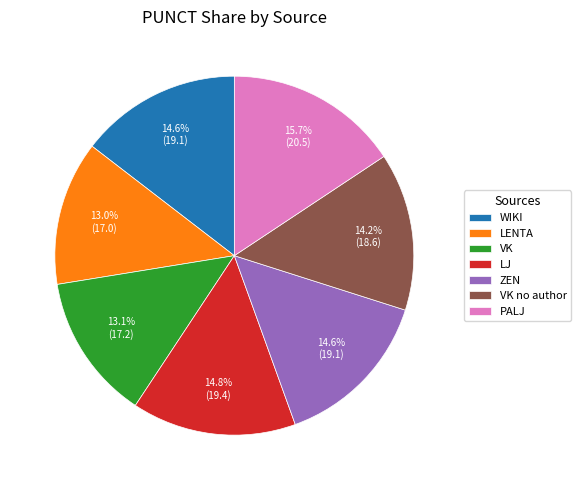

Approximately how many times larger is the value at VK no author compared to ZEN?

1.0